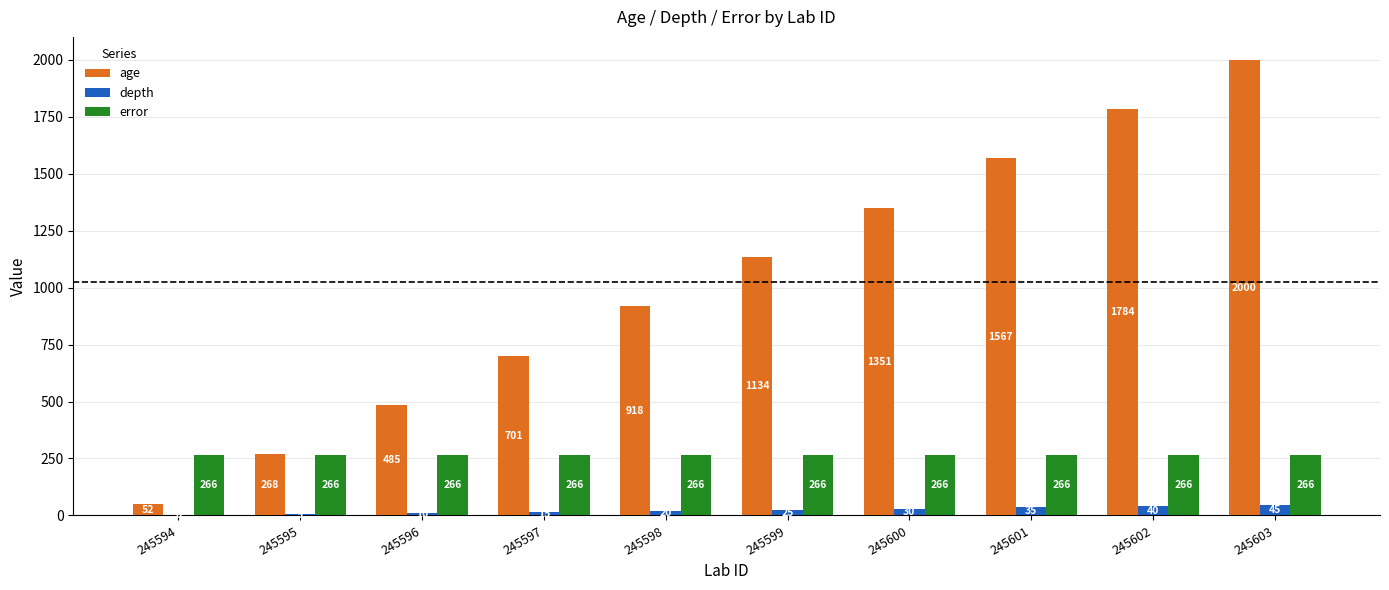

Is it true that age equals 1208 at 245602?

False